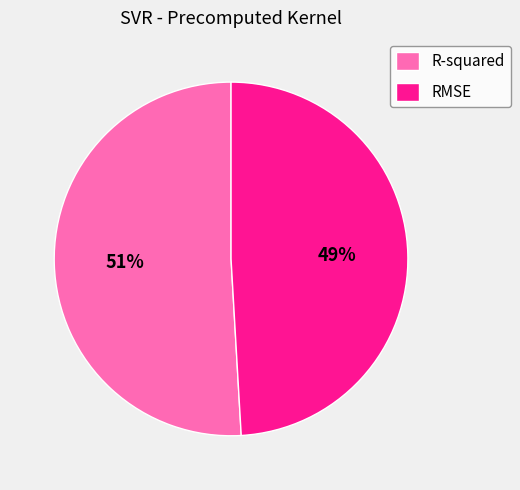

Is it true that R-squared is 43% of the pie?

False